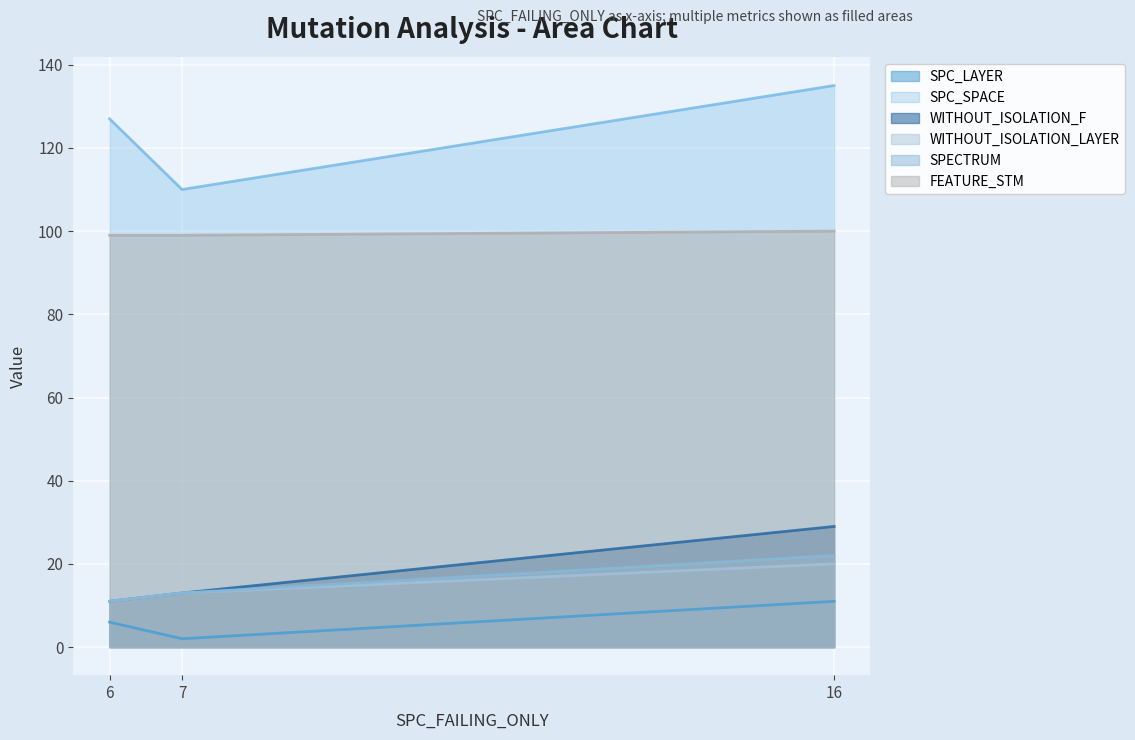

Is it true that SPECTRUM equals 21 at 7?

False